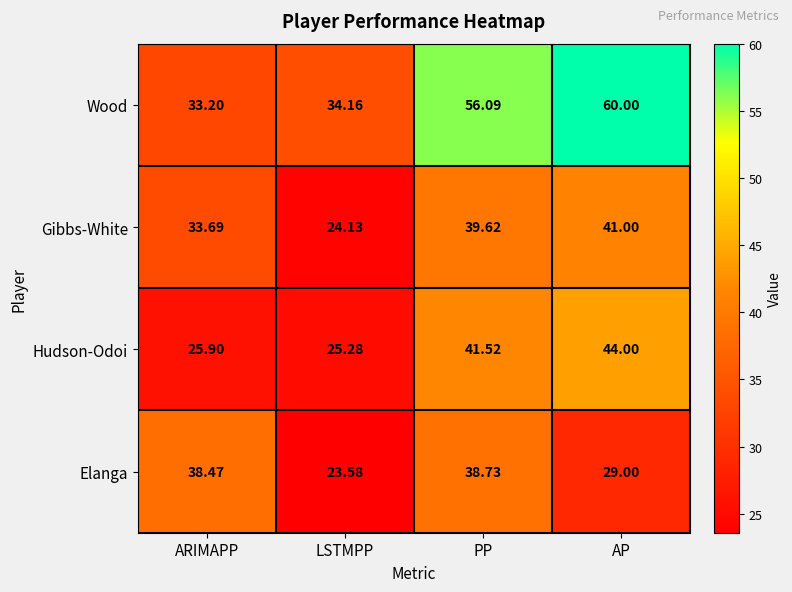

Where does the Gibbs-White series first go above 39?

PP